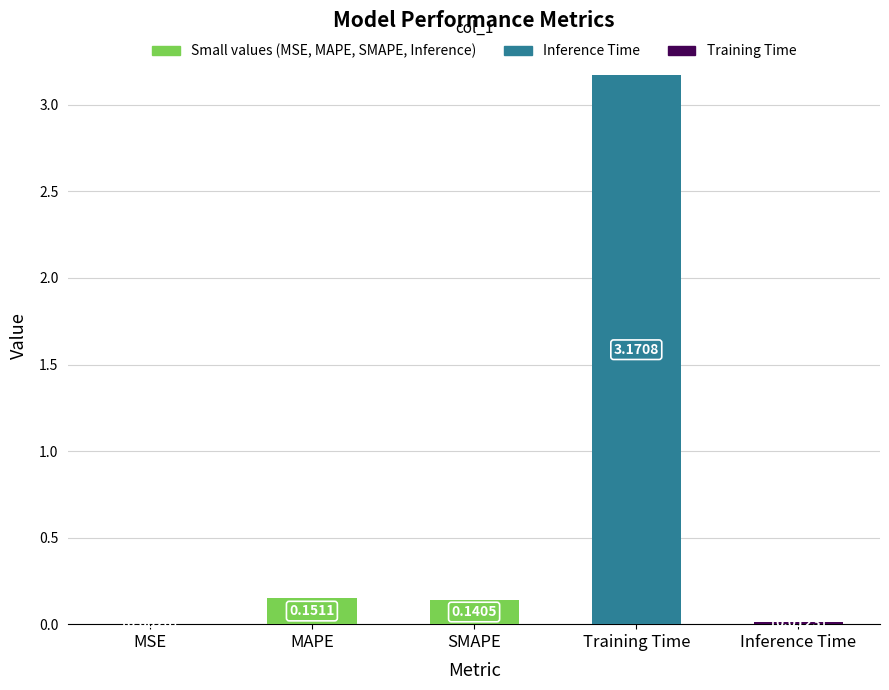

What is the sum of the values at MAPE and Training Time?

3.3